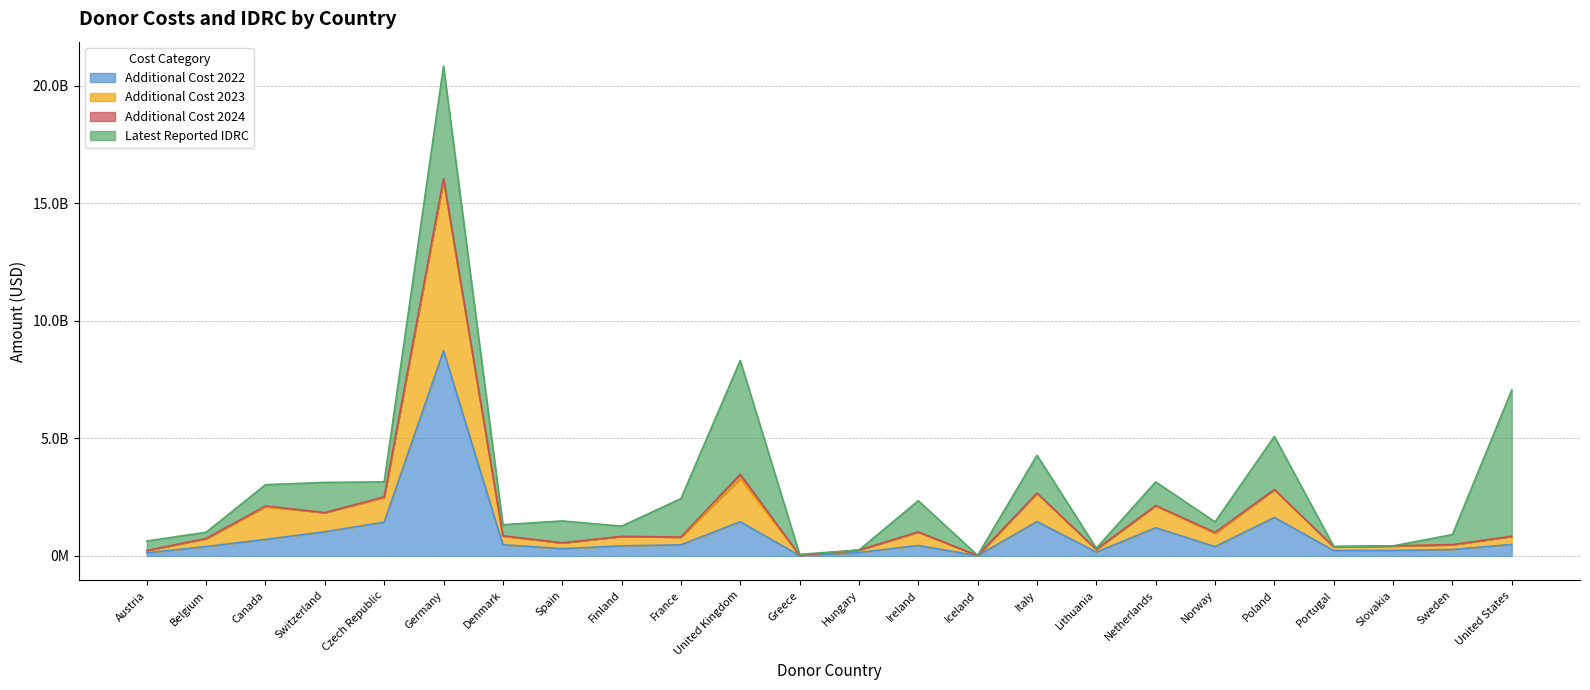

True or false: additional_cost_2023 and additional_cost_2022 cross at least once.

False